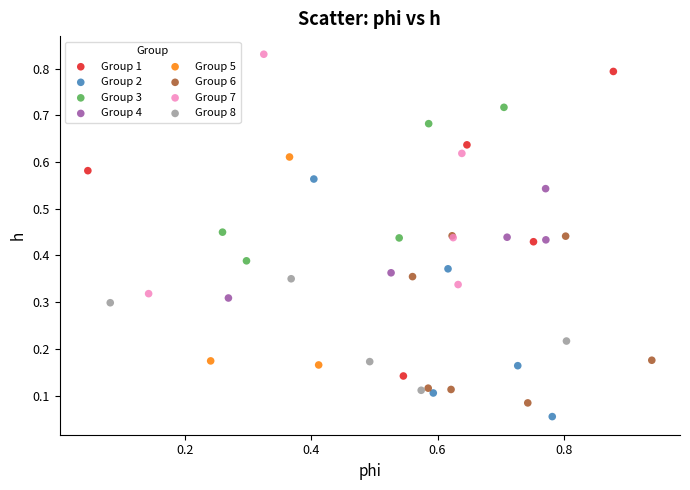

Which series reaches the maximum Y coordinate?

Group 7